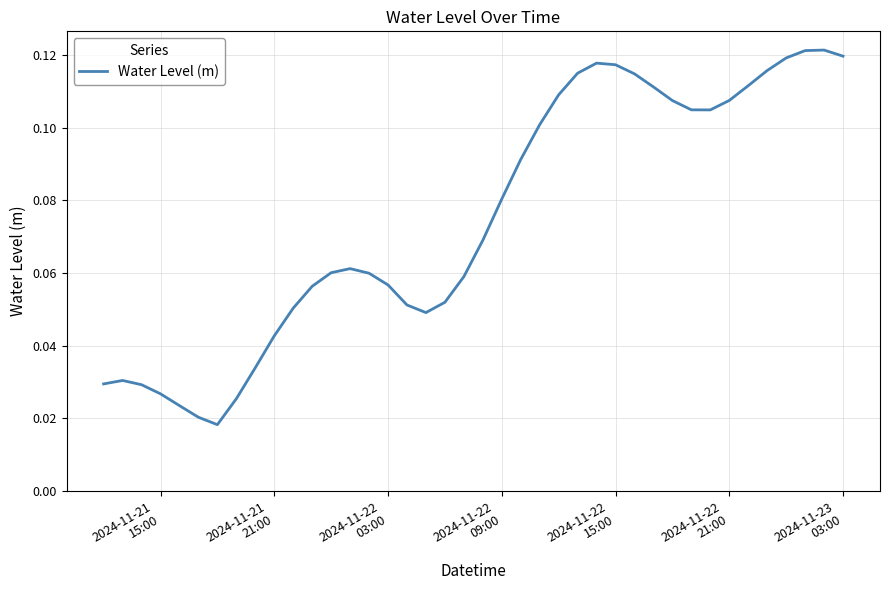

What is the sum of all values?

3.0